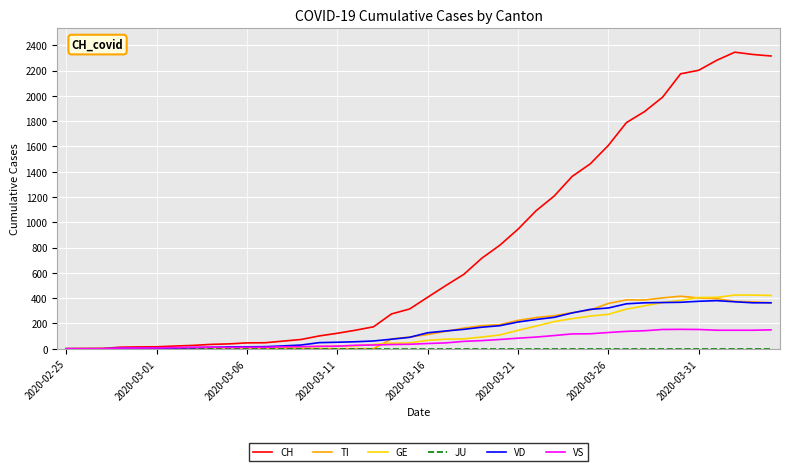

Which series has the largest total across all categories?

CH